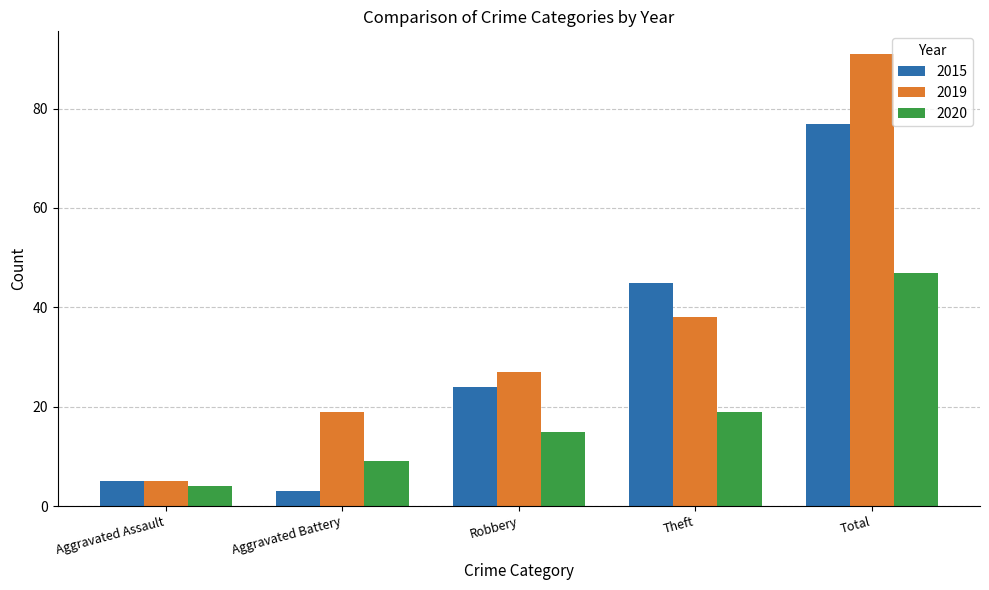

What is the sum of all 2015 values?

154